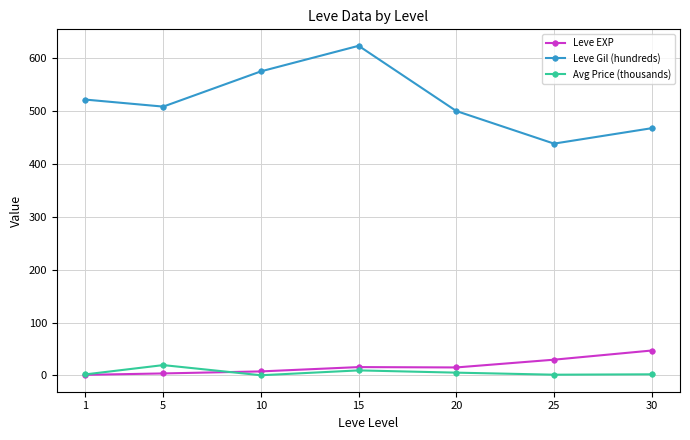

Which series changed the most between 15 and 25?

Leve Gil (hundreds)